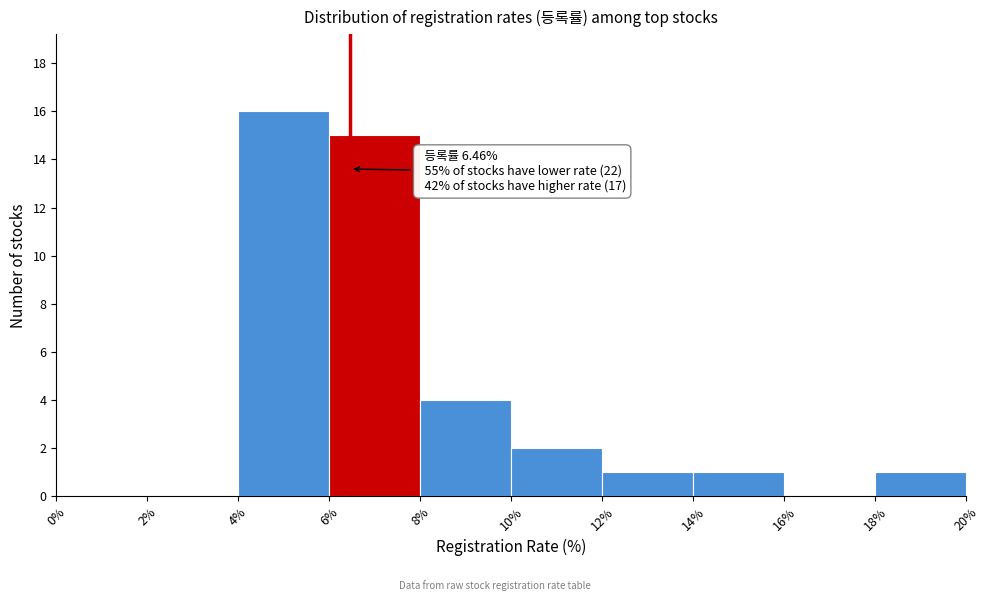

Over which range of the x-axis is the bar tallest?

4% to 6%